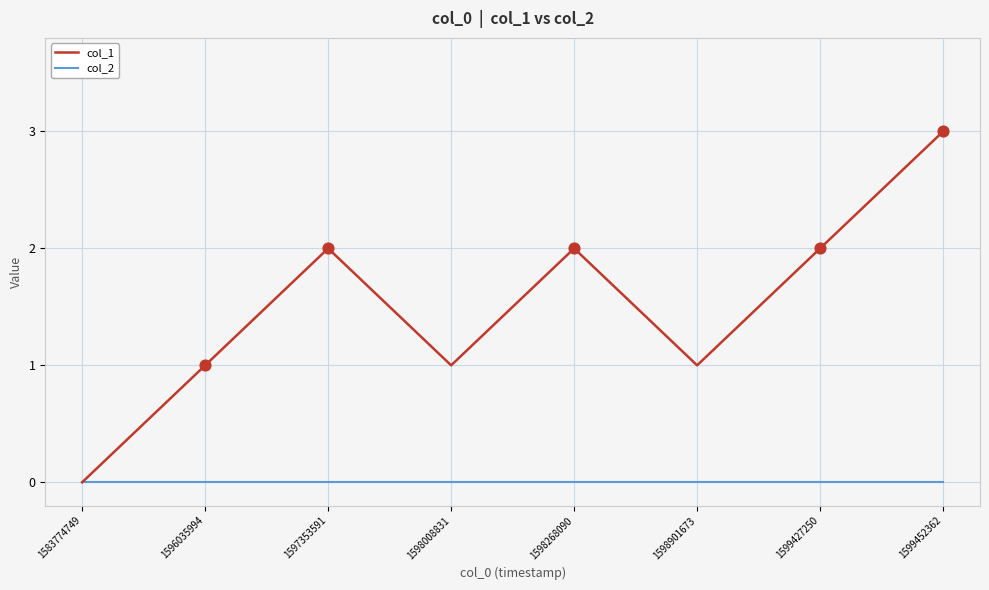

What is the total value across all series at 1598008831?

1